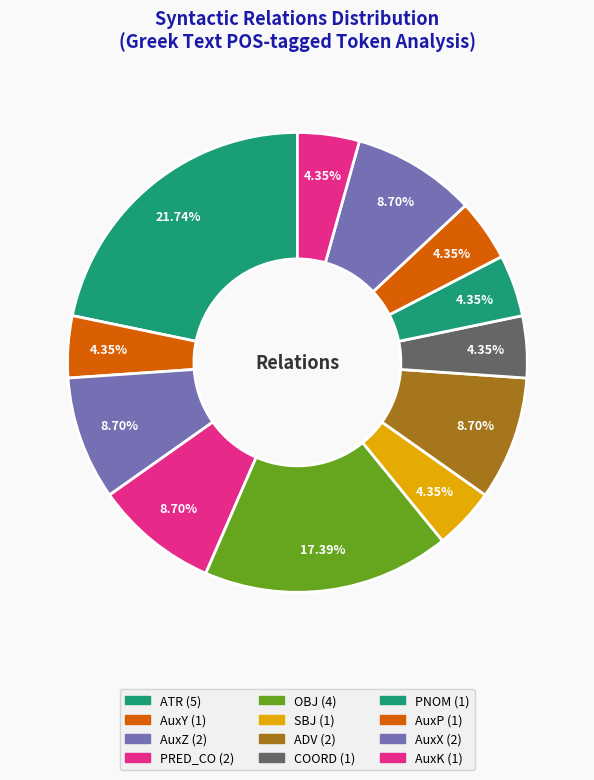

What percentage is NOT represented by OBJ?

82.6%